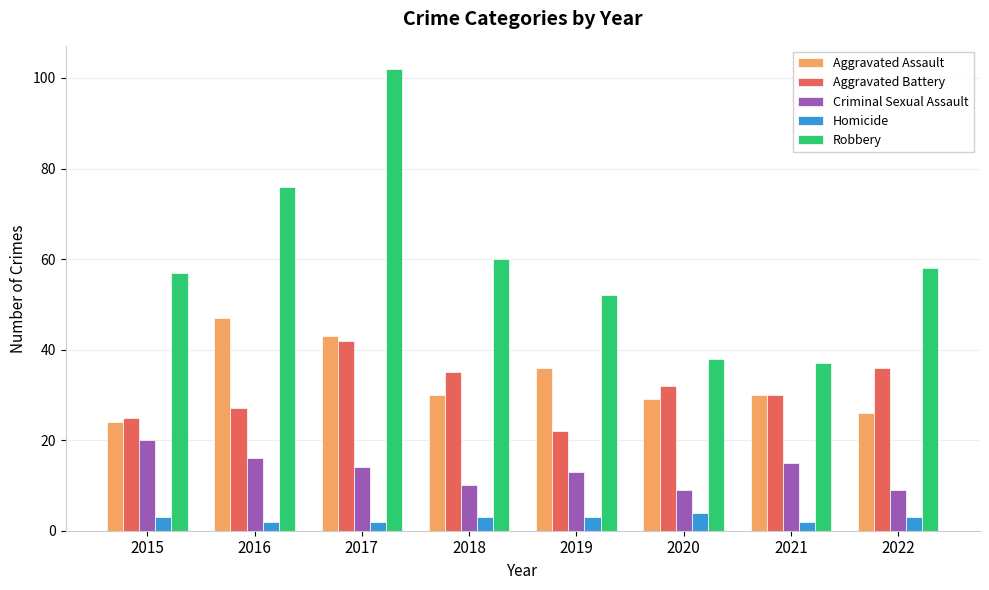

What is the value of the Aggravated Battery bar at the 8th from the left?

36